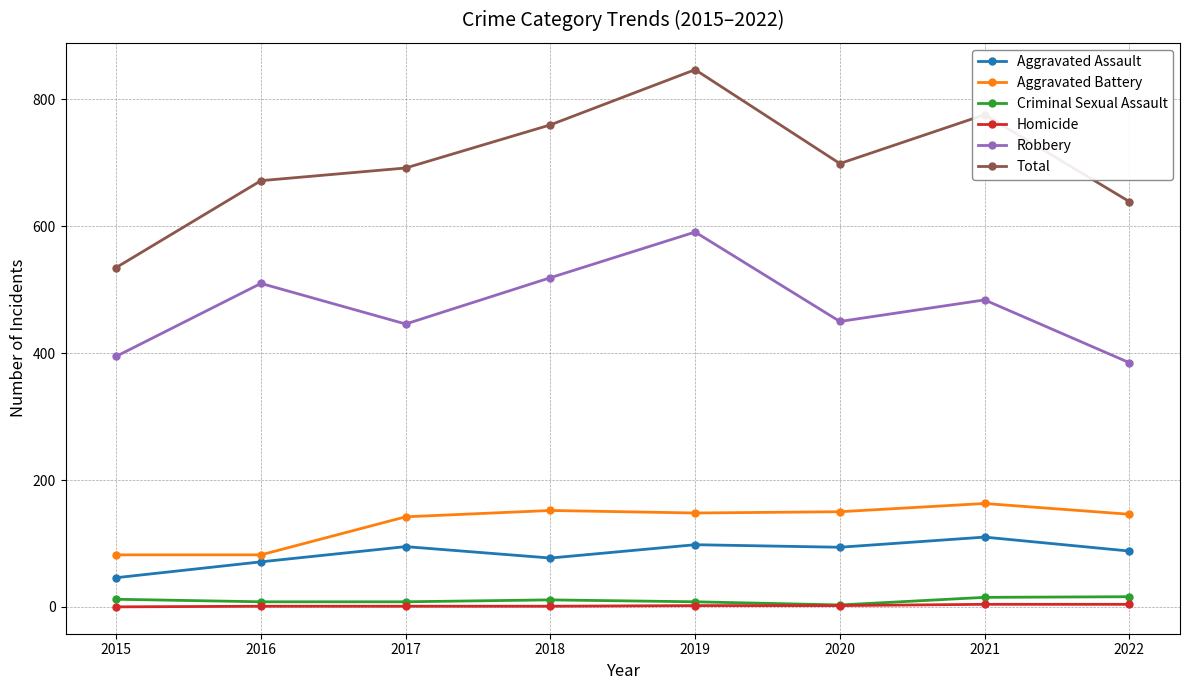

At which category does Robbery reach its first local peak?

2016